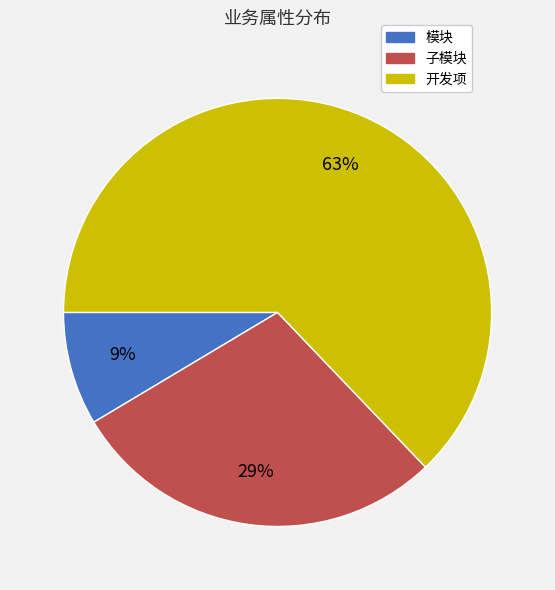

Do 模块 and 开发项 together represent more than half of the pie?

Yes